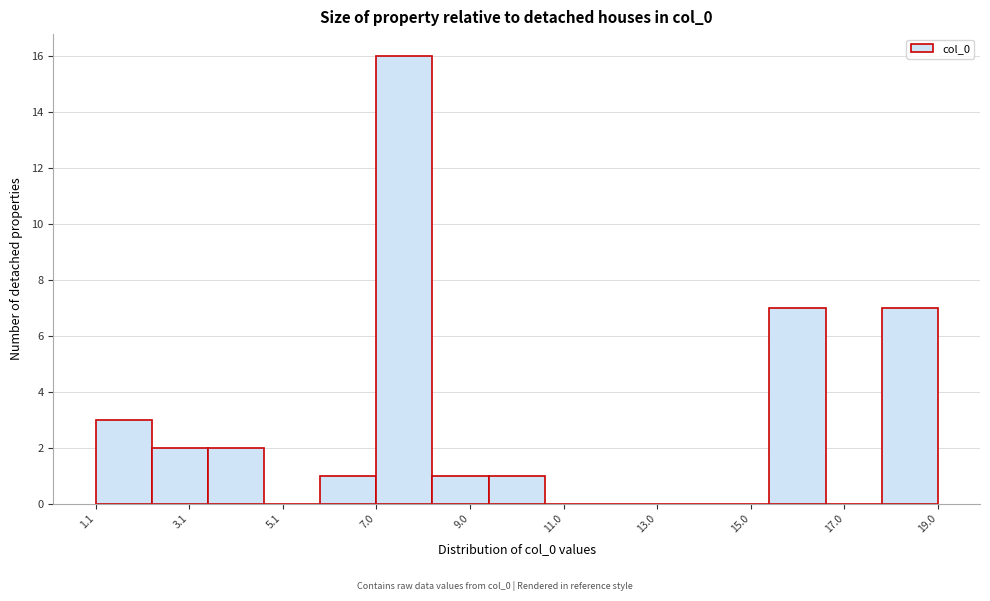

Reading left to right, list every bar in this chart as the range it spans on the x-axis followed by its height. Neither the bar edges nor the heights are printed on the chart, so give them approximately, as read against the axes.

1.0 to 2.2: 3
2.2 to 3.4: 2
3.4 to 4.6: 2
4.6 to 5.8: 0
5.8 to 7.0: 1
7.0 to 8.2: 16
8.2 to 9.4: 1
9.4 to 10.6: 1
10.6 to 11.8: 0
11.8 to 13.0: 0
13.0 to 14.2: 0
14.2 to 15.4: 0
15.4 to 16.6: 7
16.6 to 17.8: 0
17.8 to 19.0: 7